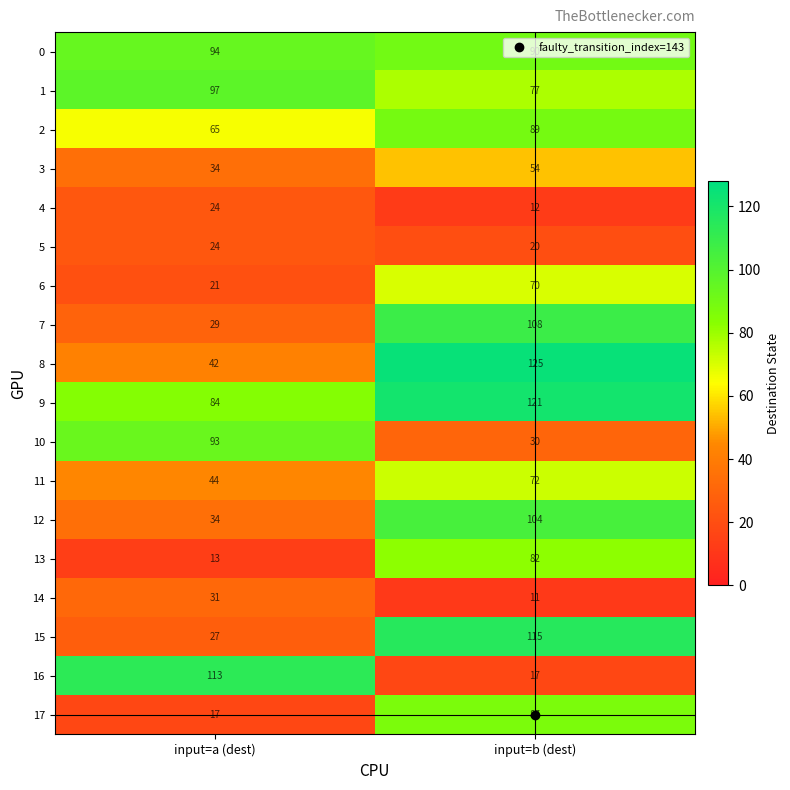

How many distinct data groups are displayed?

18